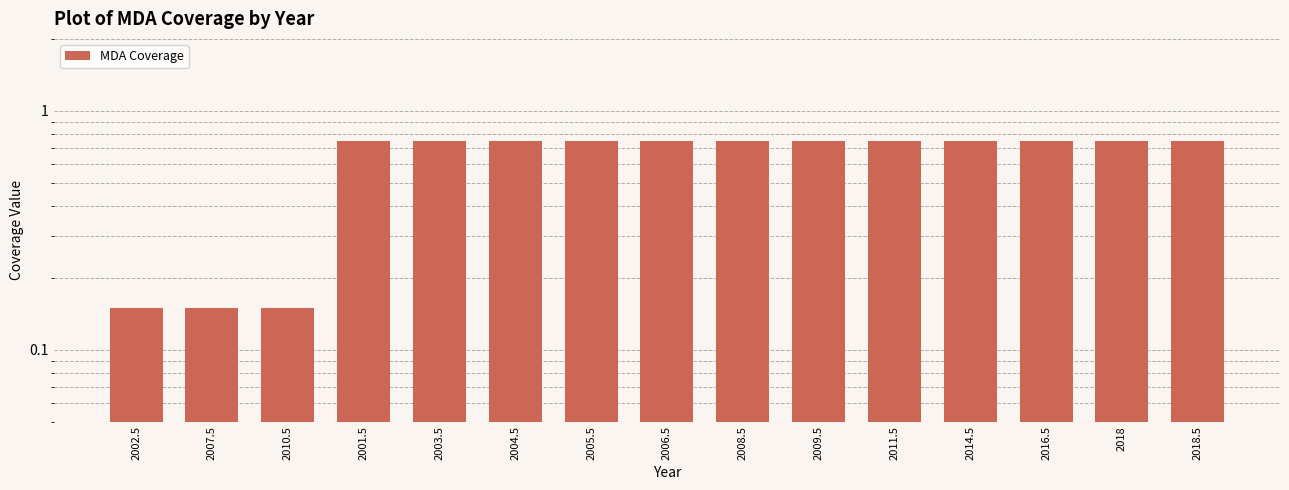

Between 2006.5 and 2005.5, which is larger?

2006.5